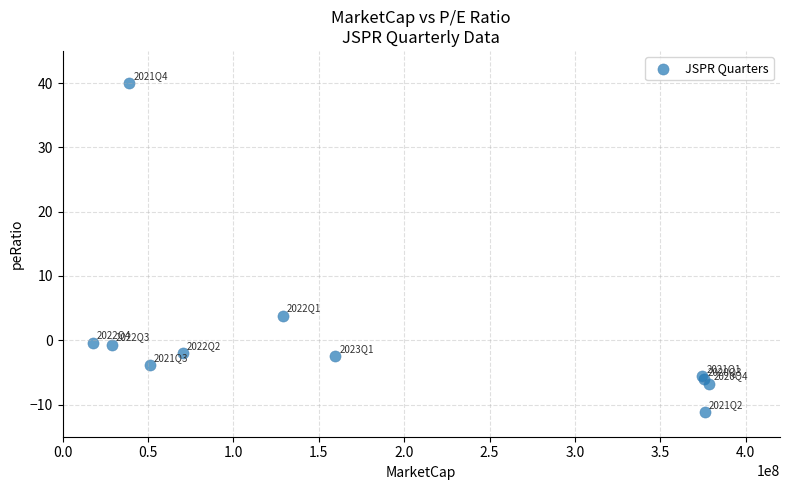

What Y value in the scatter plot is closest to 14?

3.9